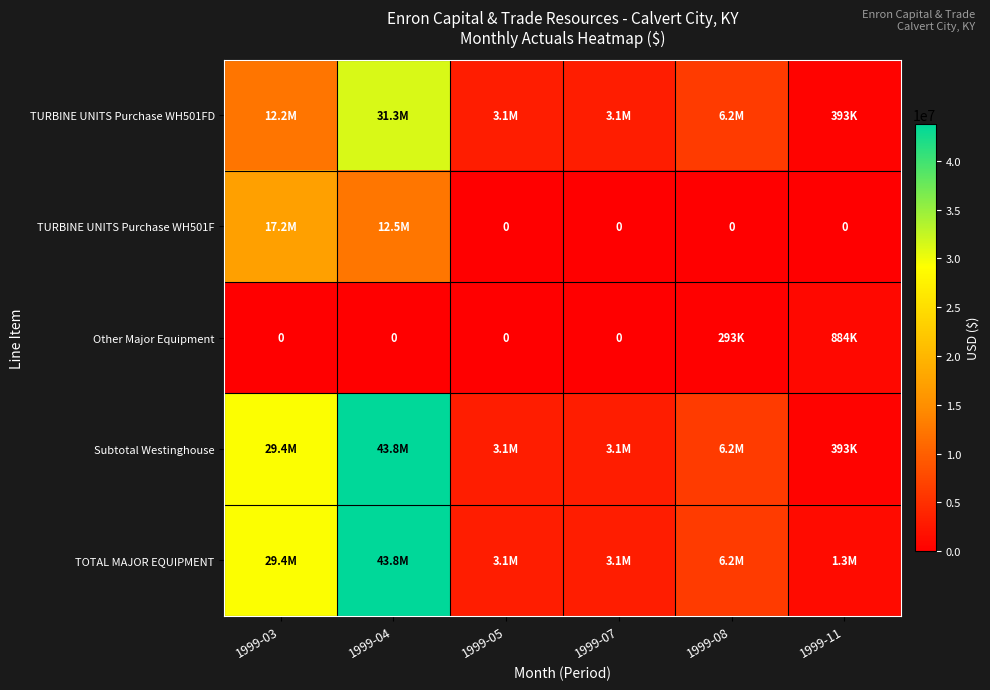

At which category is the sum across all series the highest?

1999-04